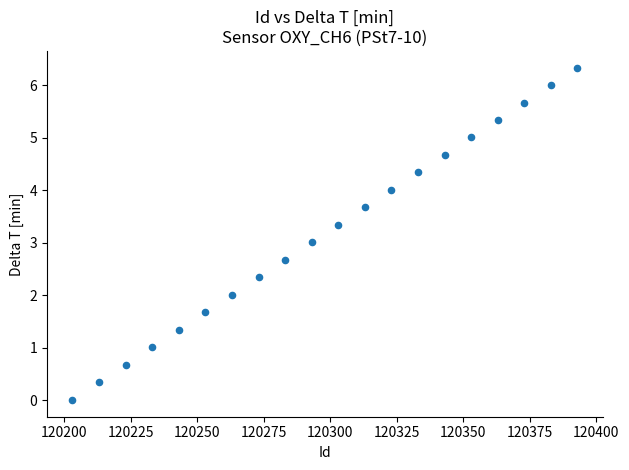

What is the range of Y values (max minus min)?

6.3